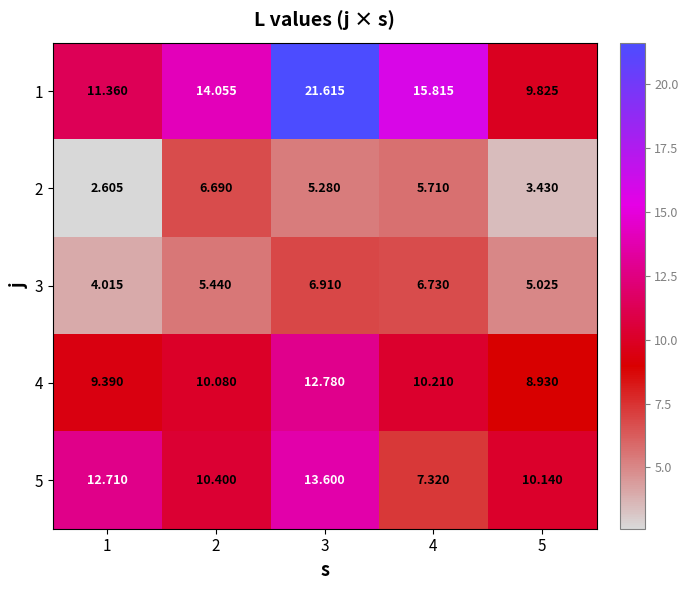

Which series changed the most between 1 and 2?

2